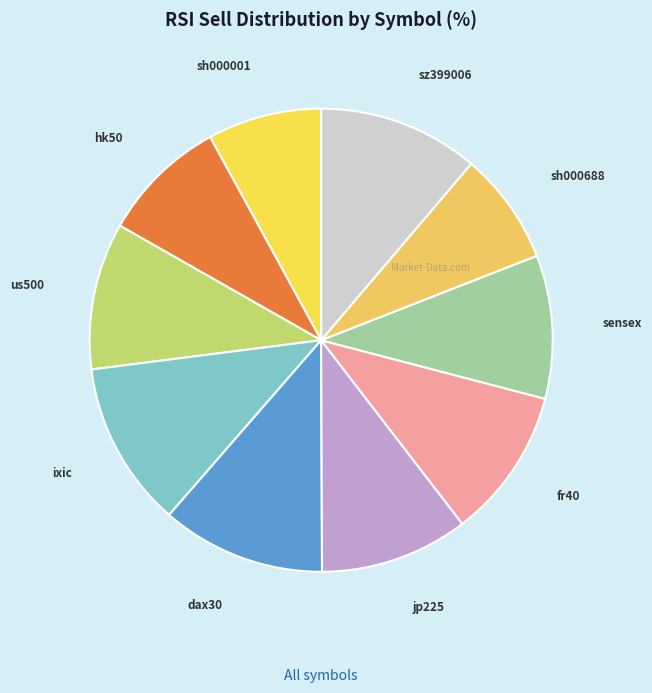

Is there a majority slice in this chart?

No